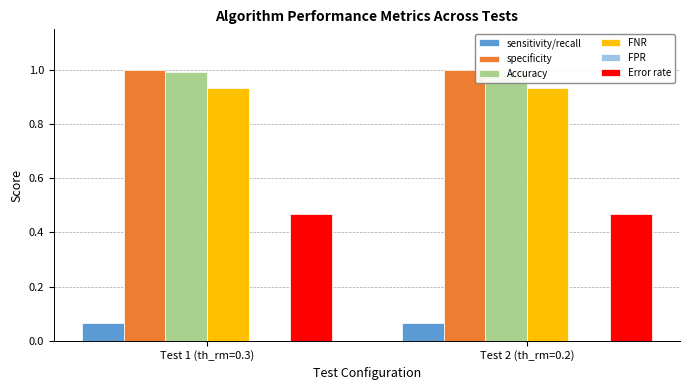

Reading left to right, transcribe all the data shown in this chart.

sensitivity/recall: 0.1	0.1
specificity: 1.0	1.0
Accuracy: 1.0	1.0
FNR: 0.9	0.9
FPR: 0.0	0.0
Error rate: 0.5	0.5